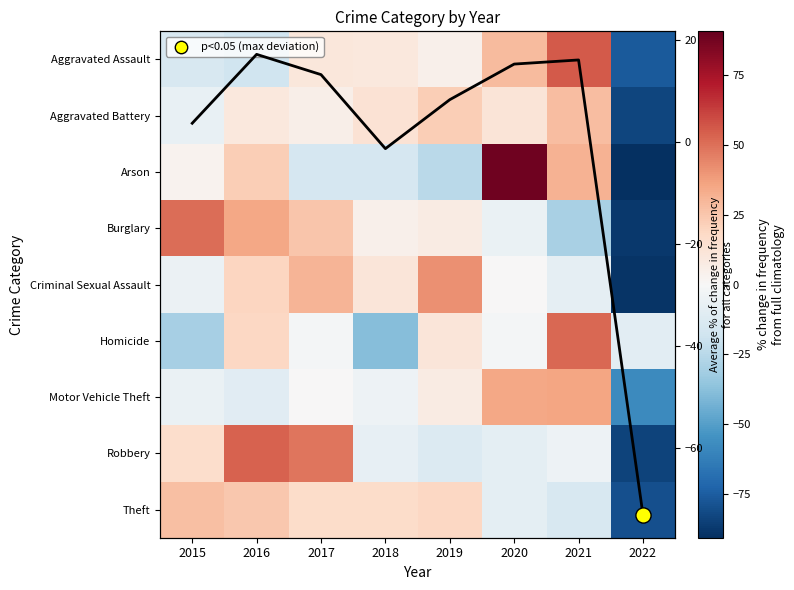

Which series has the largest total across all categories?

Avg % change for all categories